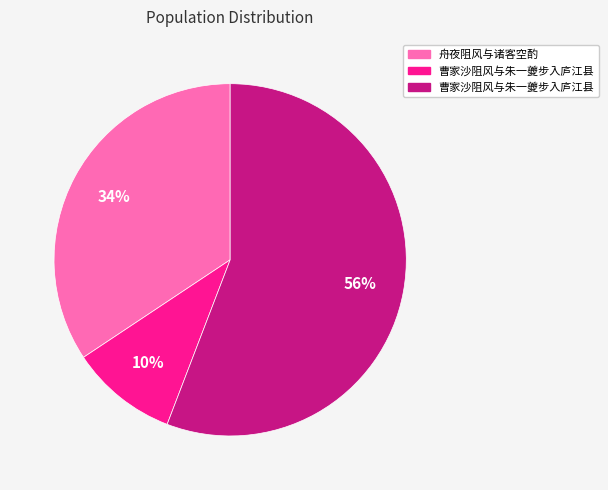

To the nearest percent, what is the average slice percentage?

33%